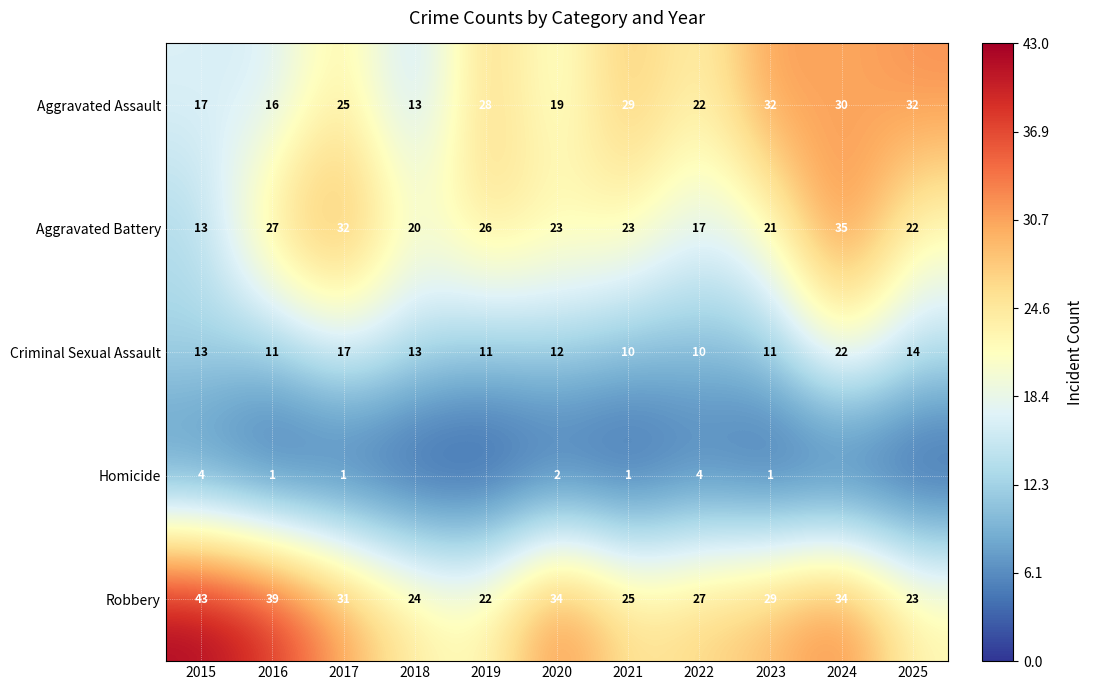

How many values in the Aggravated Assault series are below 25?

5